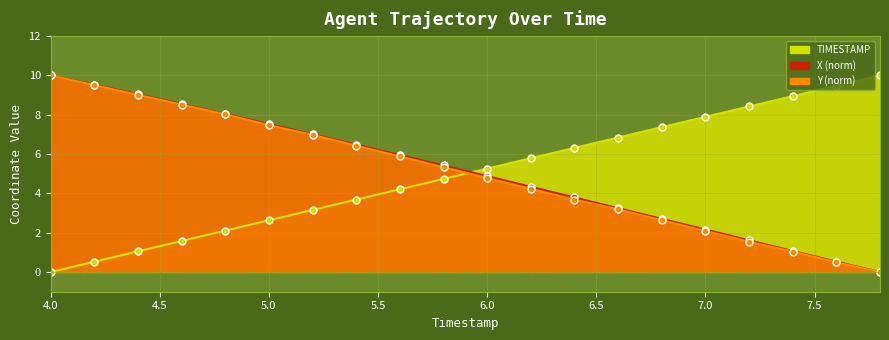

List the series in order of their overall mean, lowest first.

TIMESTAMP, Y, X